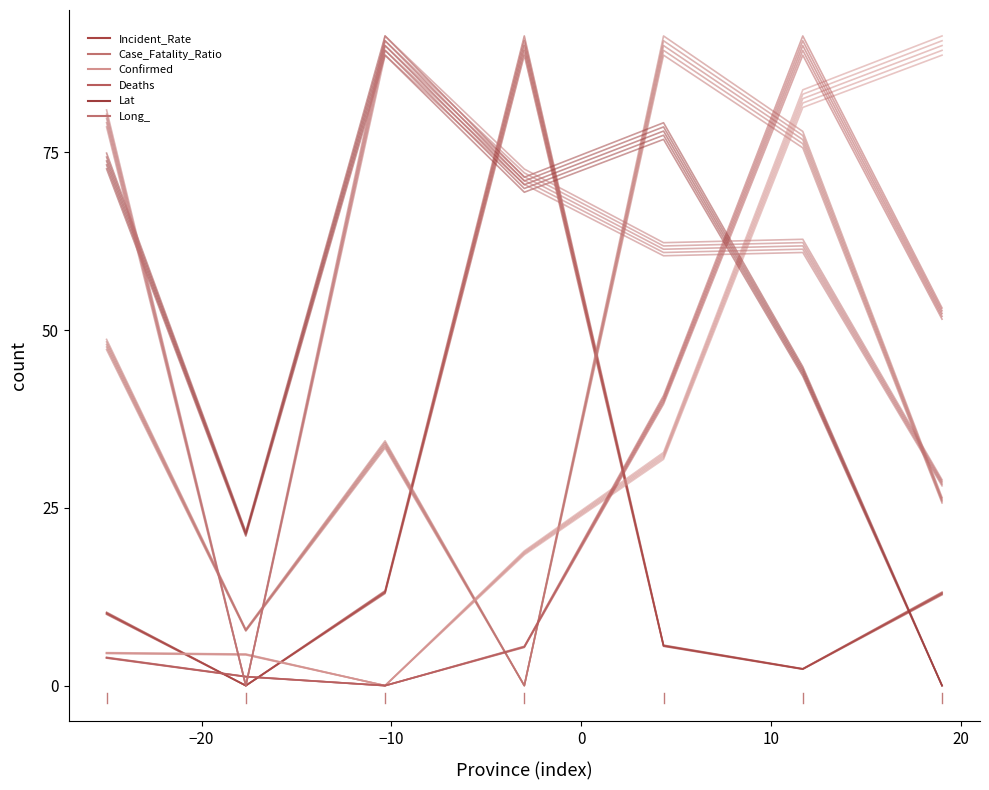

What is the sum of all Lat values?

377.7